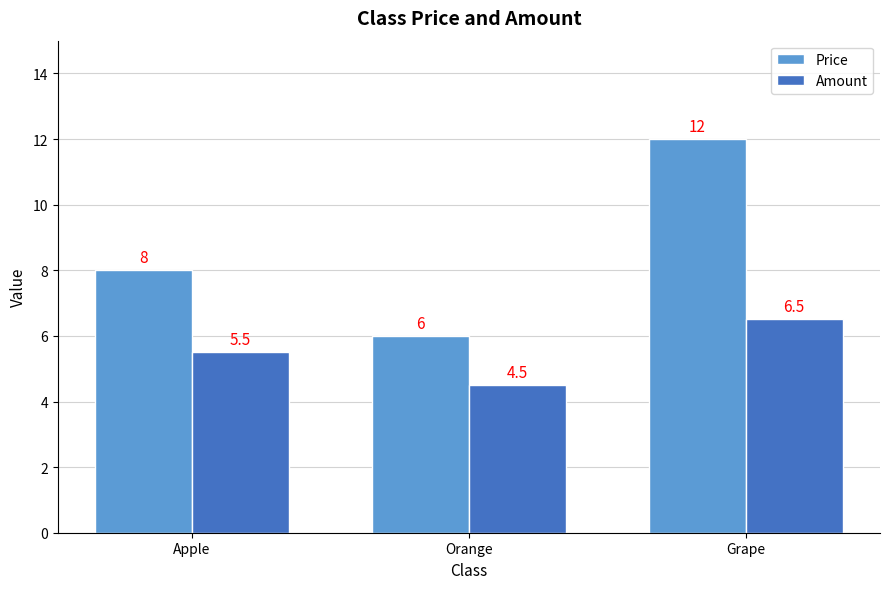

Which series has the largest total across all categories?

Price